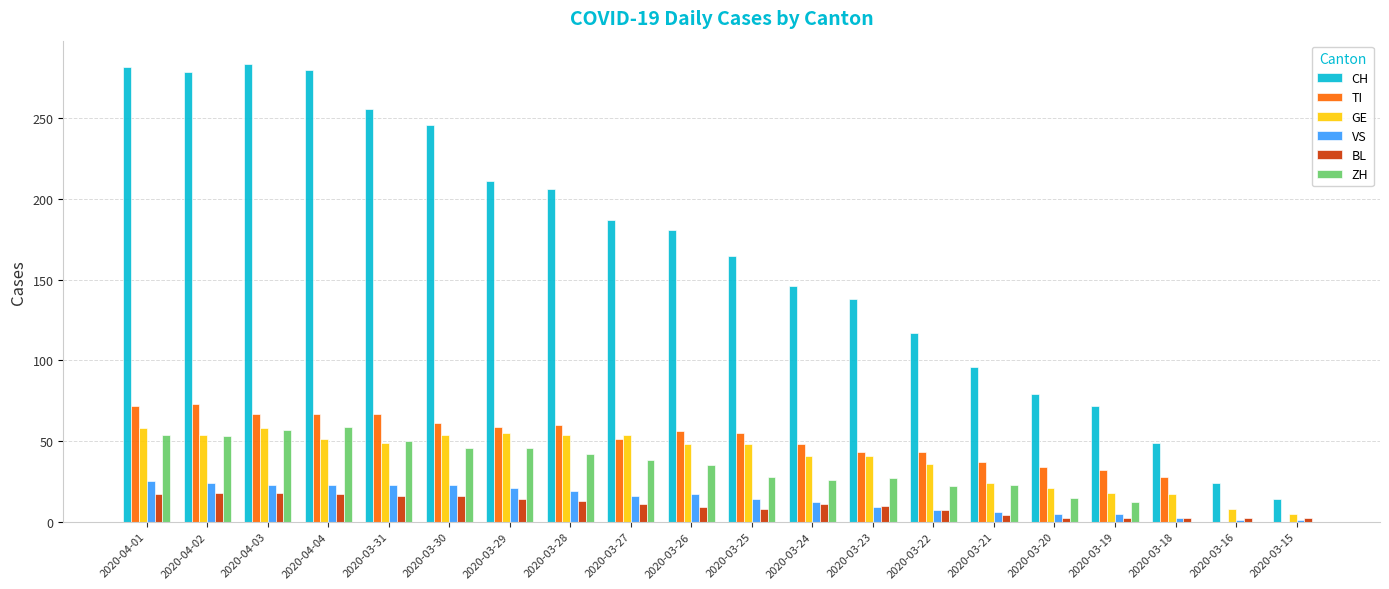

Does the chart contain stacked bars?

No